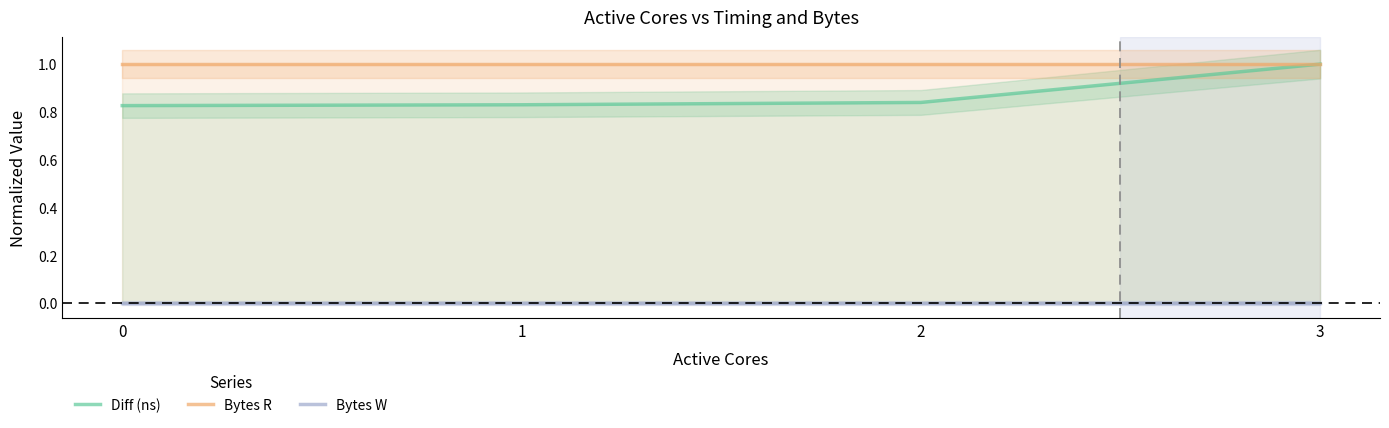

The Bytes R series shows 1.0 at 1. True or false?

True